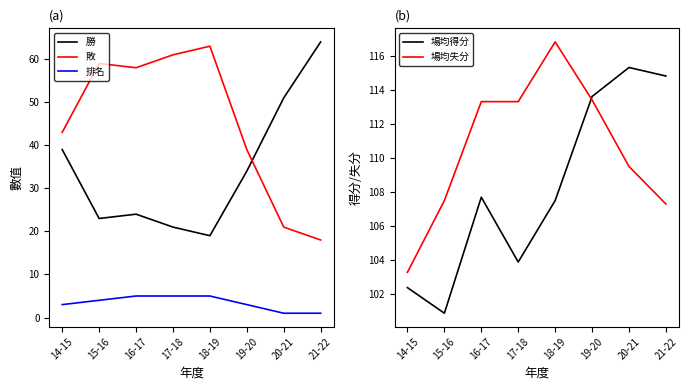

What is the label of the 4th point from the right?

18-19